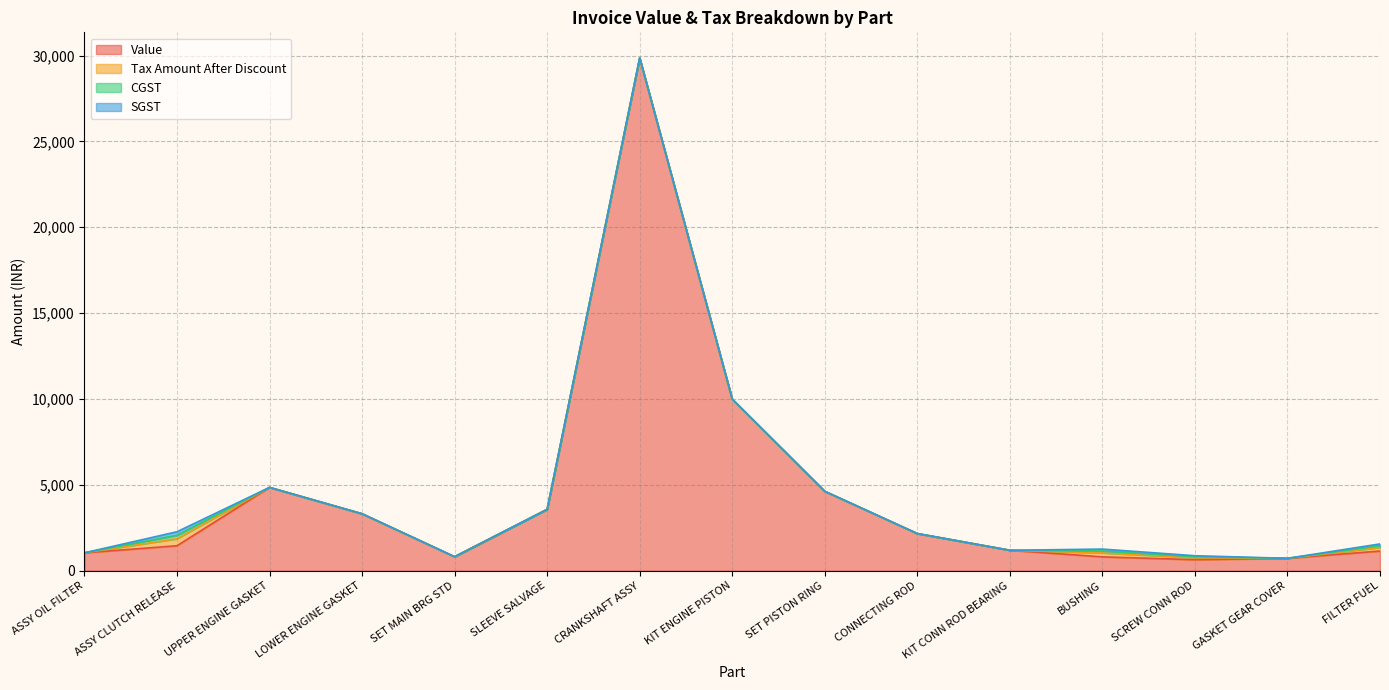

Which series has the largest range (max minus min)?

Value